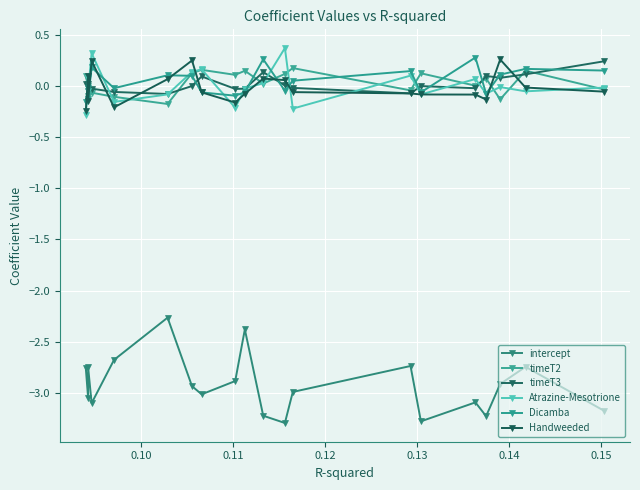

Count the number of data series in this chart.

6